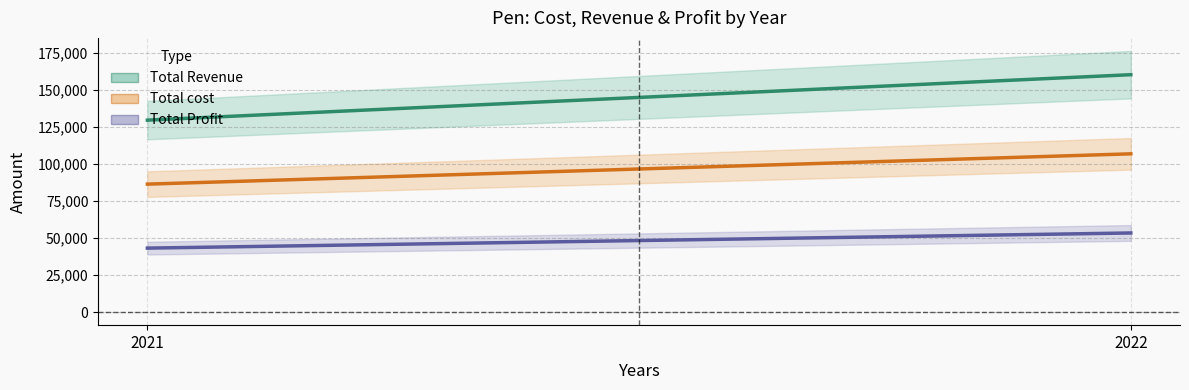

At how many categories does at least one series exceed 158284?

1